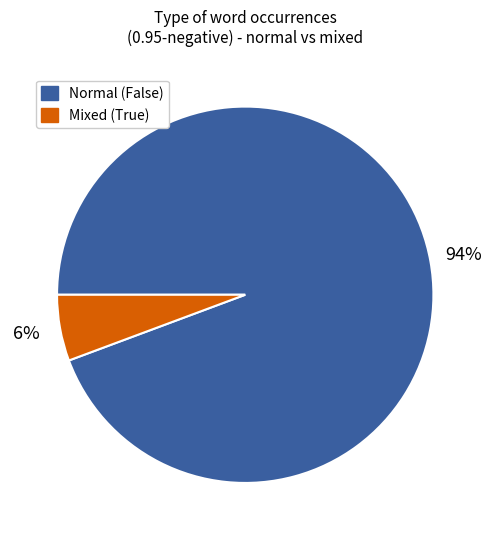

Does any single category account for the majority?

Yes